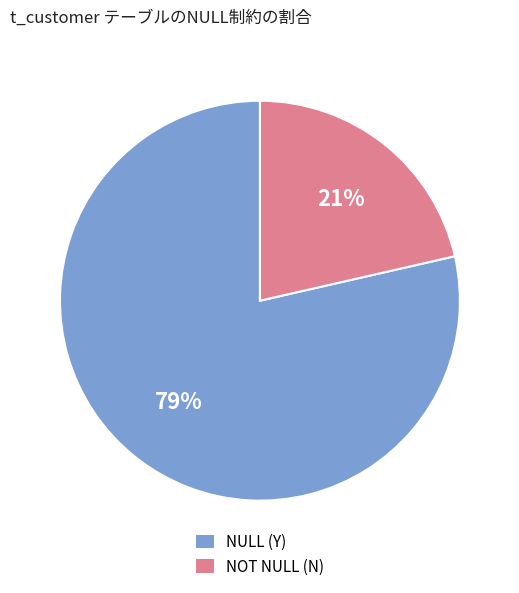

How many segments does this pie chart have?

2